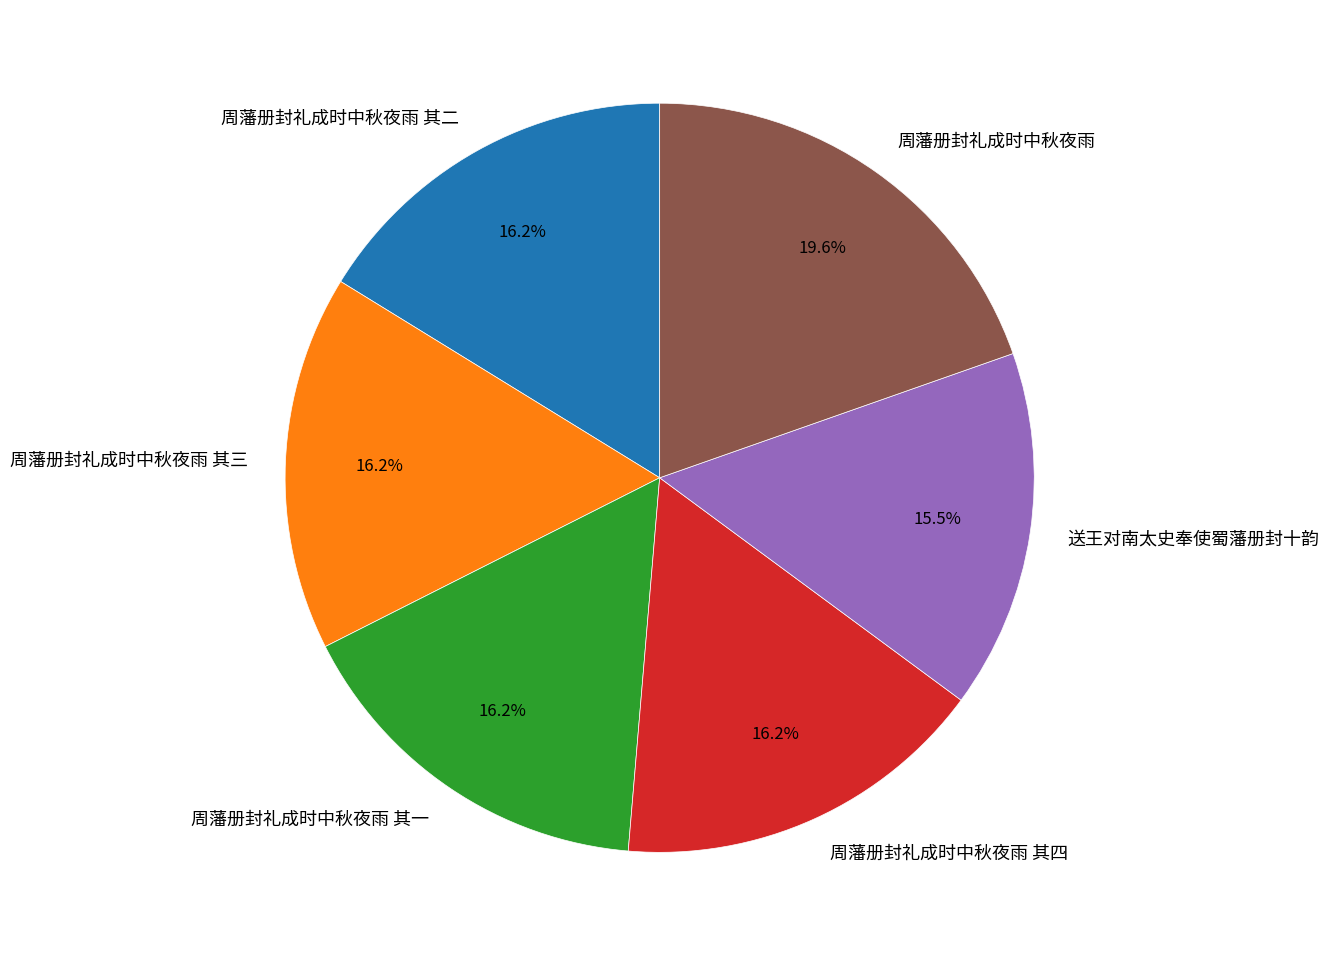

How many slices are in this pie chart?

6